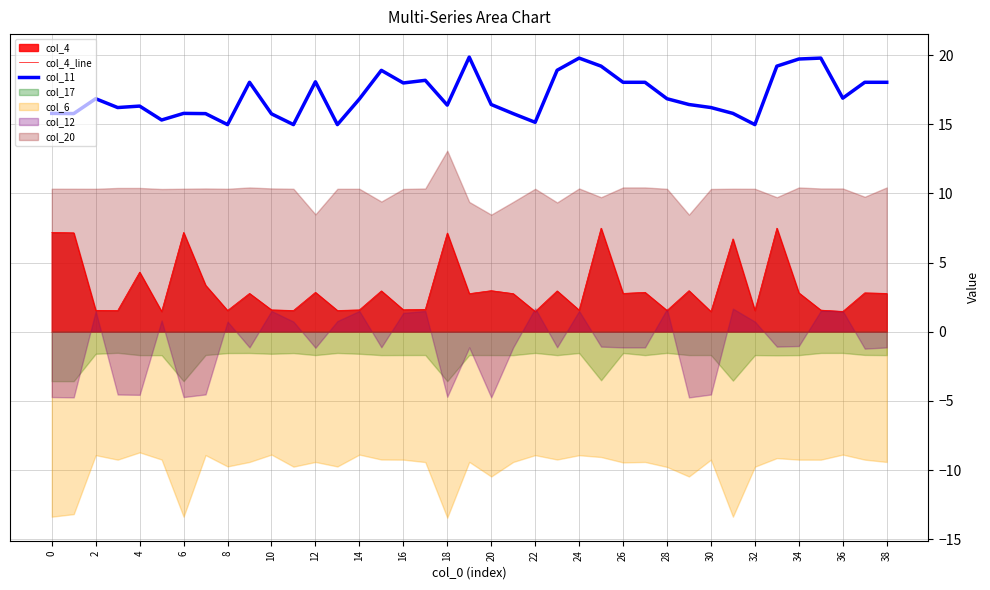

How many data points in col_11 are above 16?

26